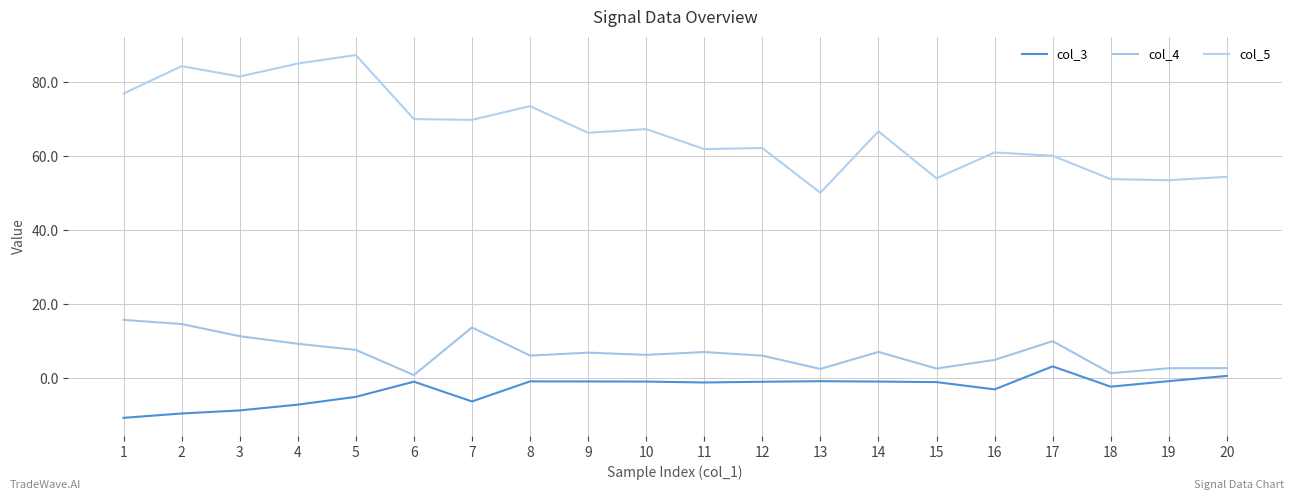

In col_3, how many points are higher than both neighbors (excluding endpoints)?

4